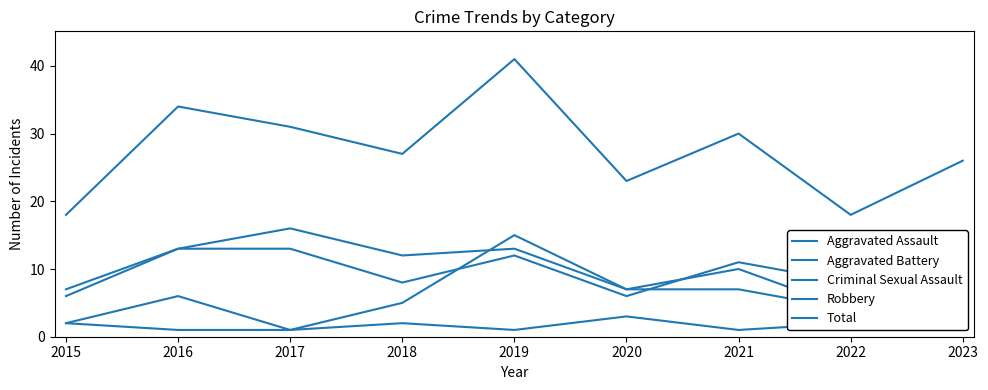

Between 2021 and 2015, which is larger?

2021